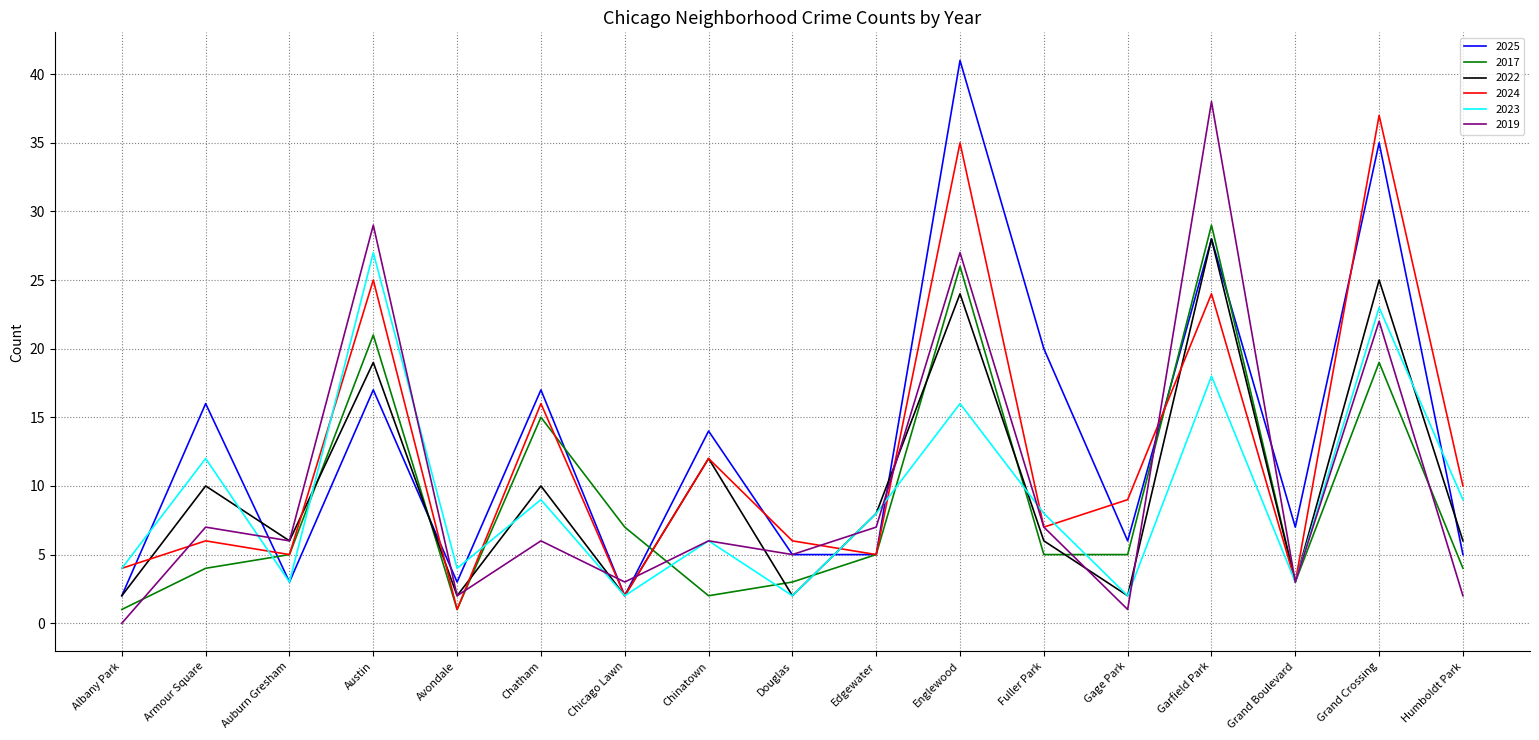

What position from the left is Avondale?

5